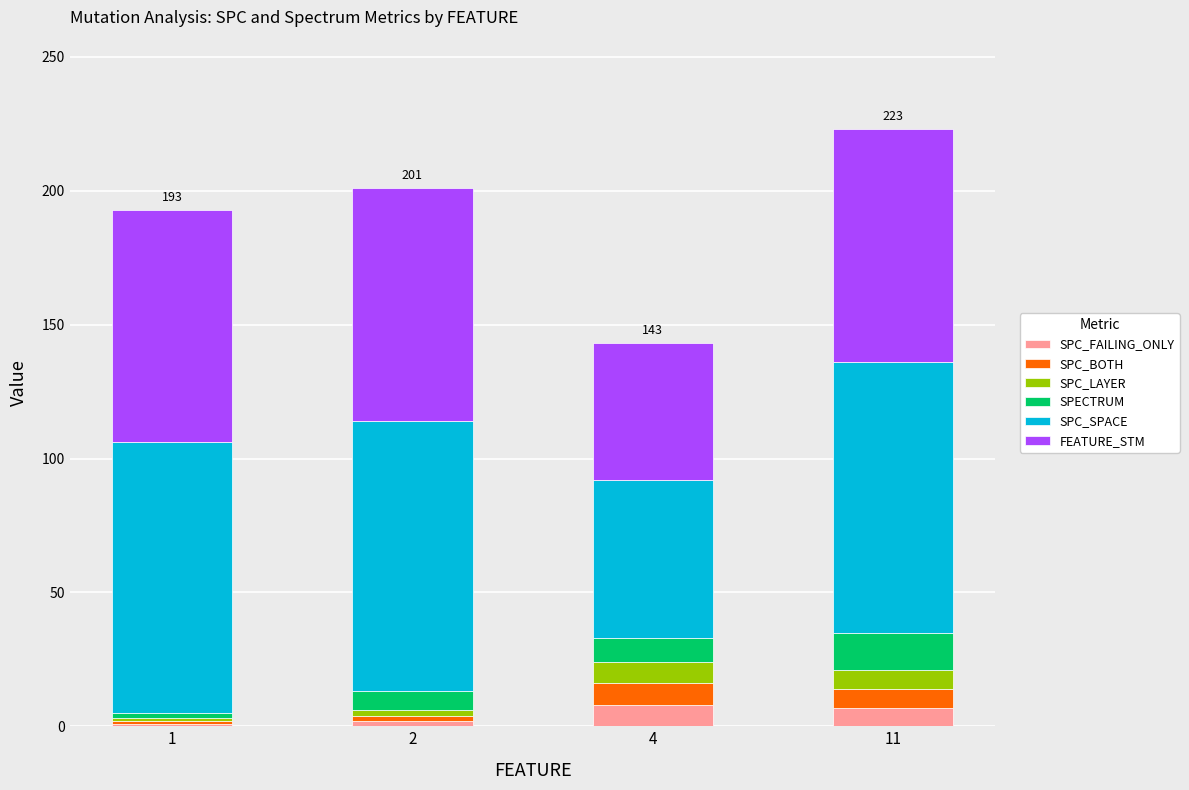

What is the maximum value for SPC_FAILING_ONLY?

8